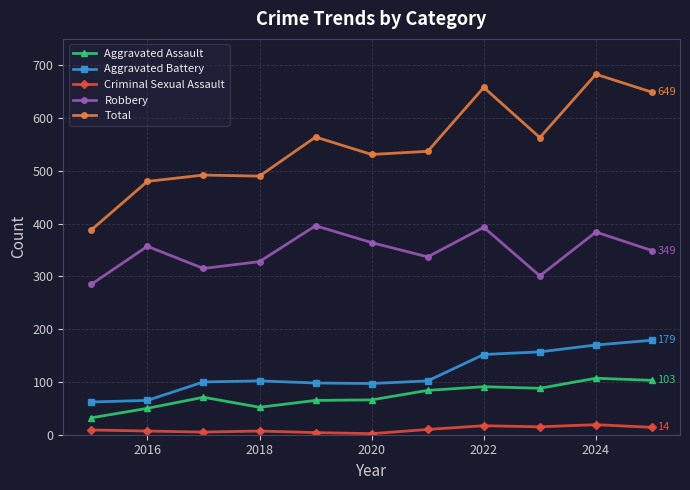

What is the difference between the maximum and minimum values in the Criminal Sexual Assault series?

17